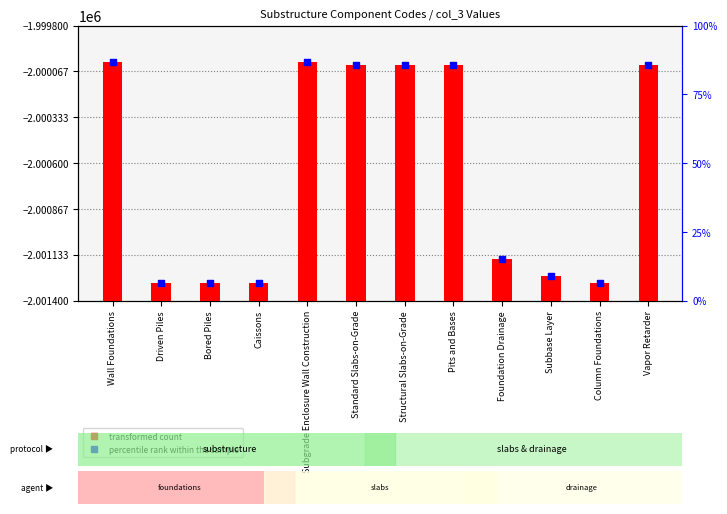

At which category is the sum across all series the highest?

Wall Foundations